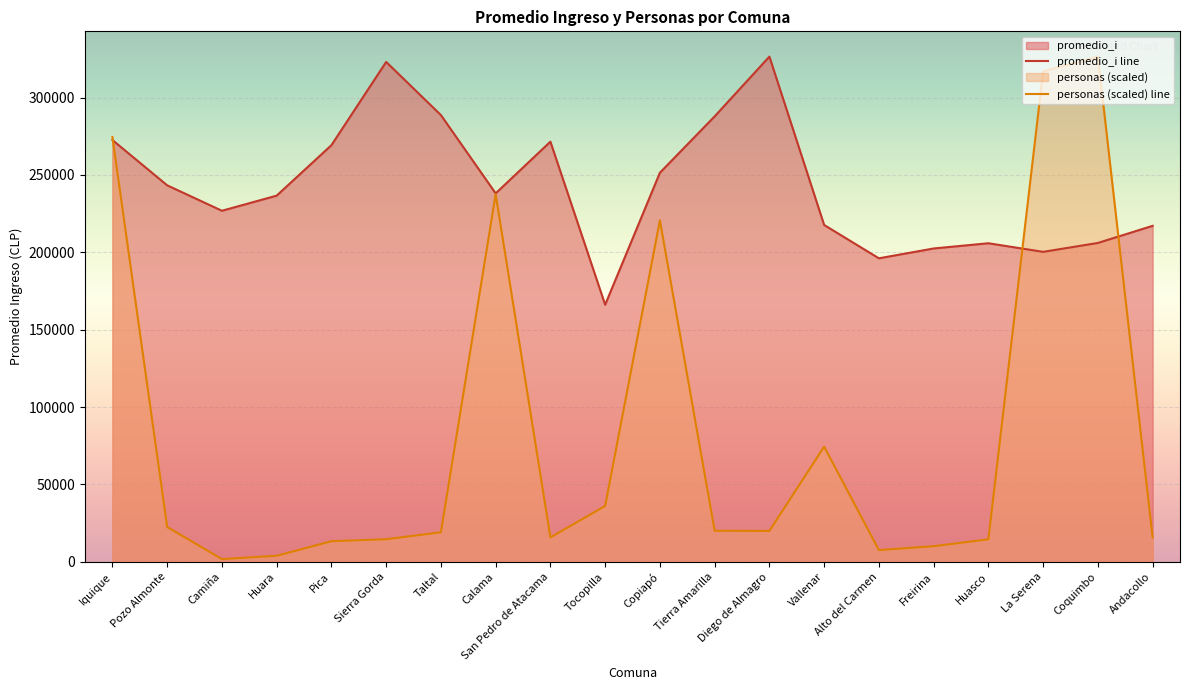

Between which two adjacent categories do personas and promedio_i first intersect?

Iquique and Pozo Almonte